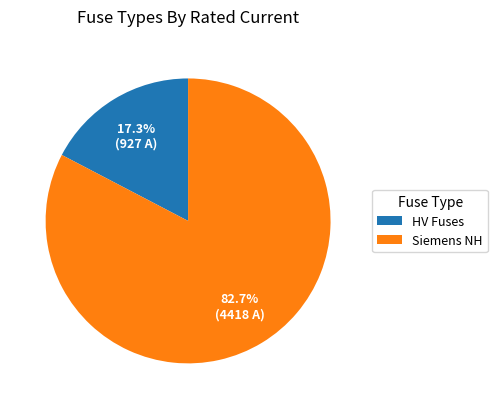

Between HV Fuses and Siemens NH, which is larger?

Siemens NH